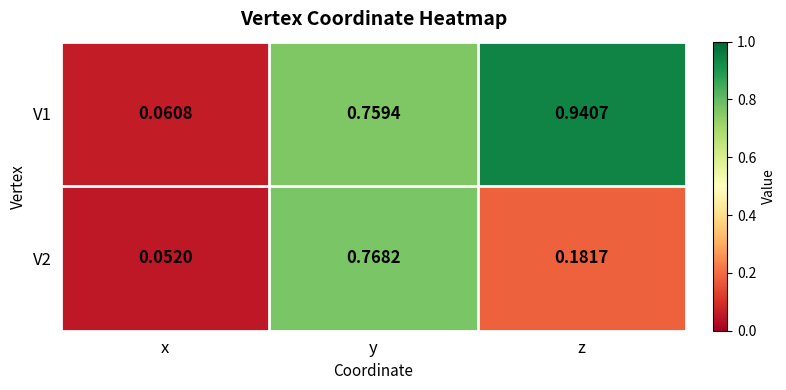

Which category has the lowest value across all series?

x